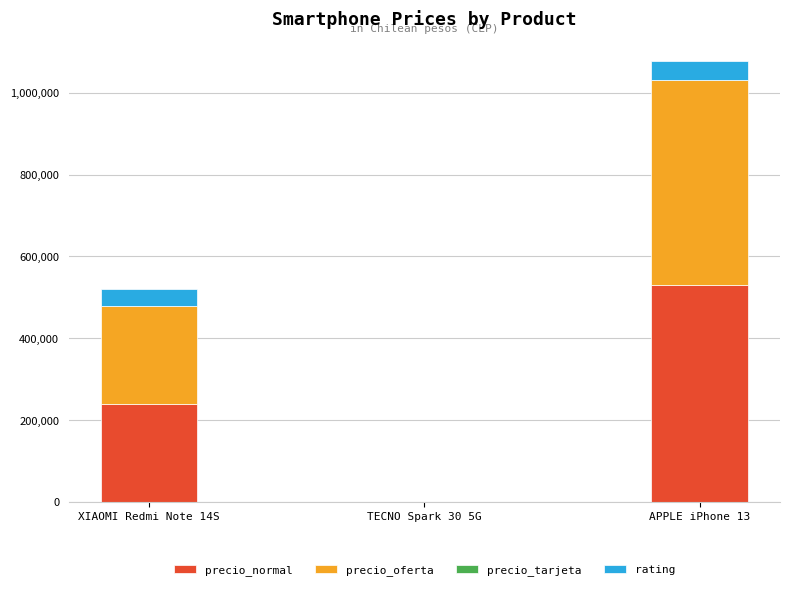

At which label is precio_normal closest to 264995?

XIAOMI Redmi Note 14S